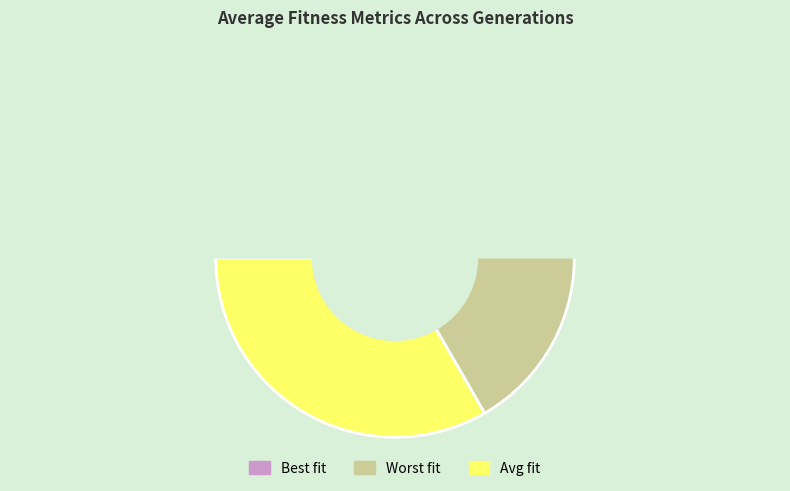

How many segments does this pie chart have?

3